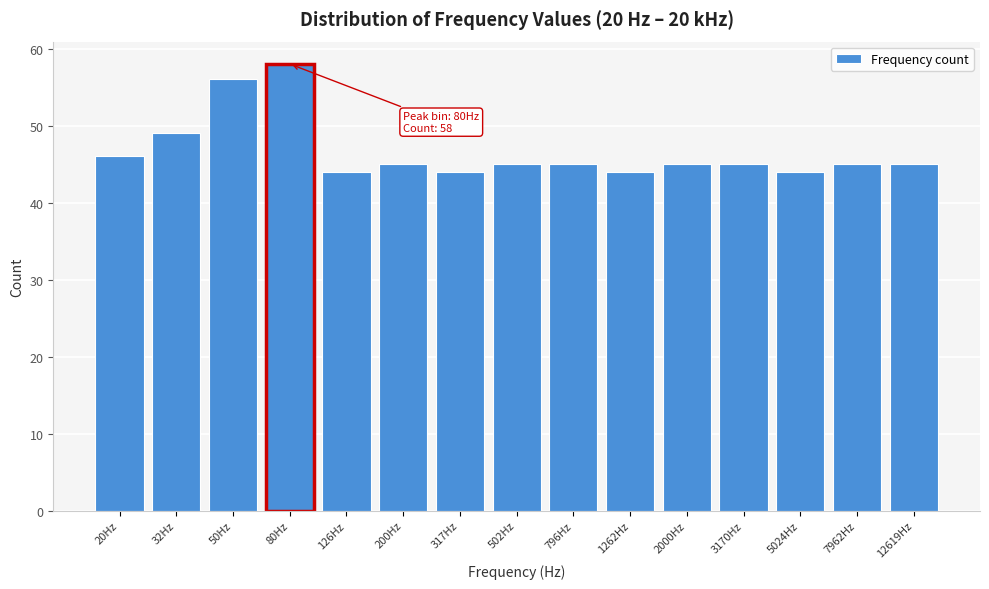

Reading right to left, extract all data points from this chart.

12619Hz=45	7962Hz=45	5024Hz=44	3170Hz=45	2000Hz=45	1262Hz=44	796Hz=45	502Hz=45	317Hz=44	200Hz=45	126Hz=44	80Hz=58	50Hz=56	32Hz=49	20Hz=46